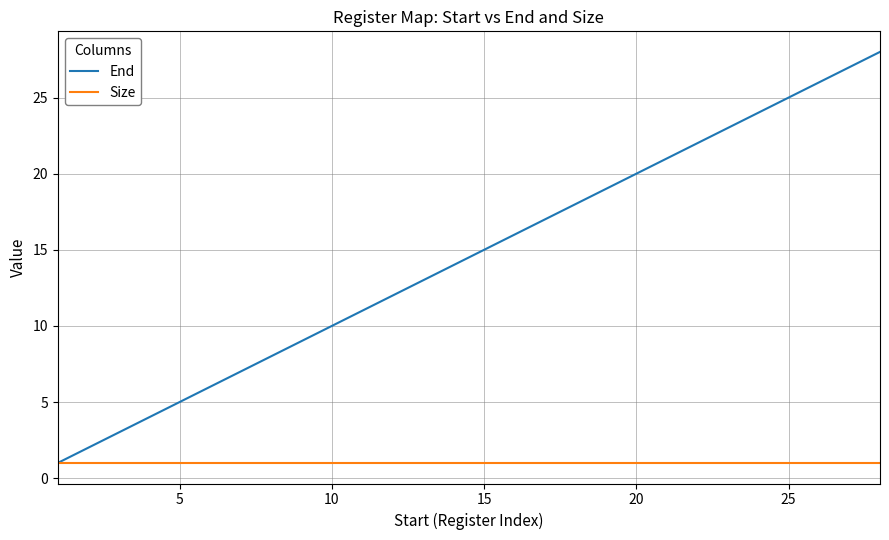

Which series has the largest range (max minus min)?

End